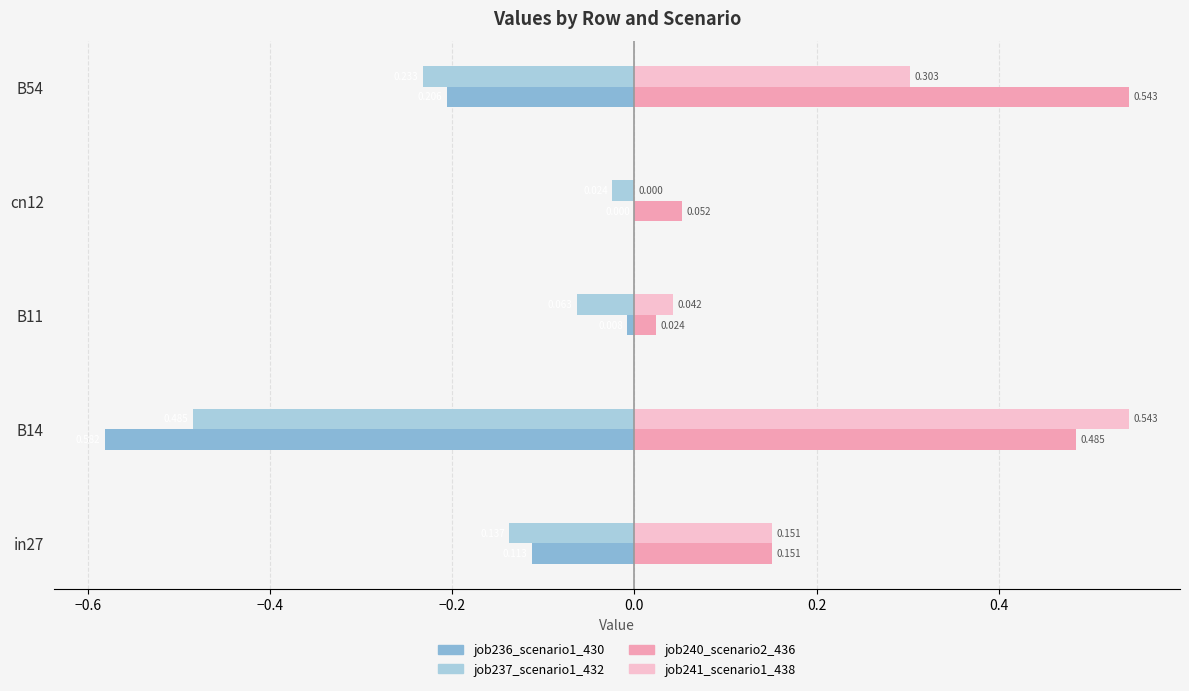

Count the number of data series in this chart.

4